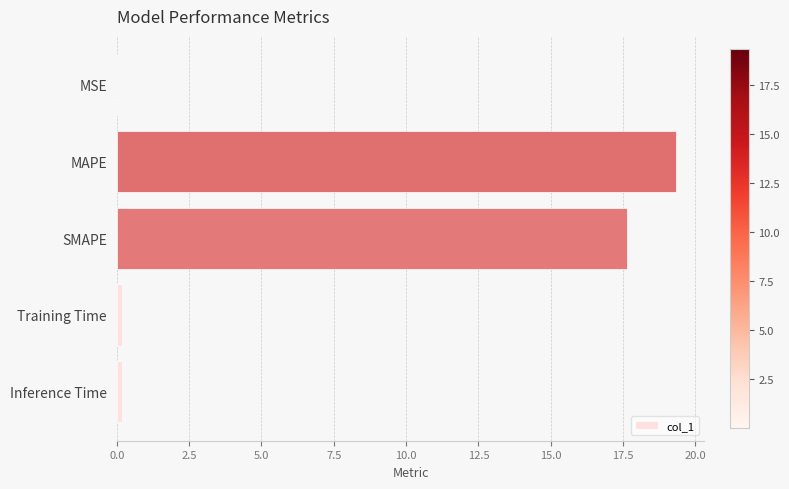

Where is the data nearest to the value 9?

SMAPE